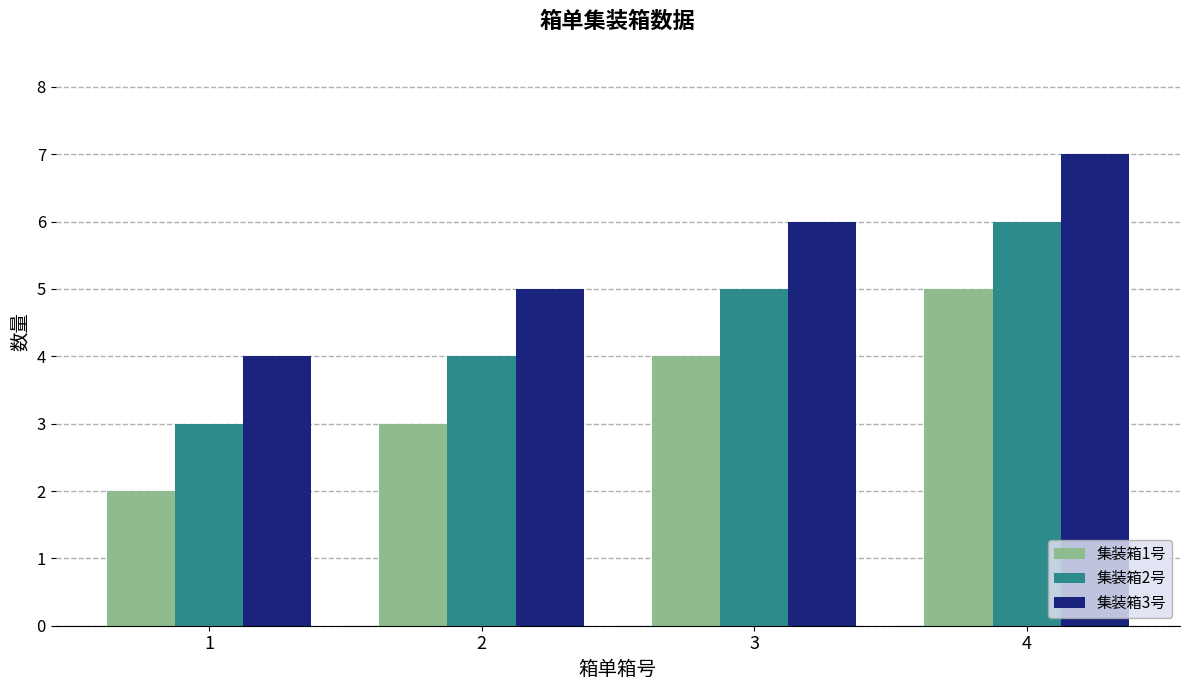

What is the difference between the 集装箱1号 values at 3 and 4?

1